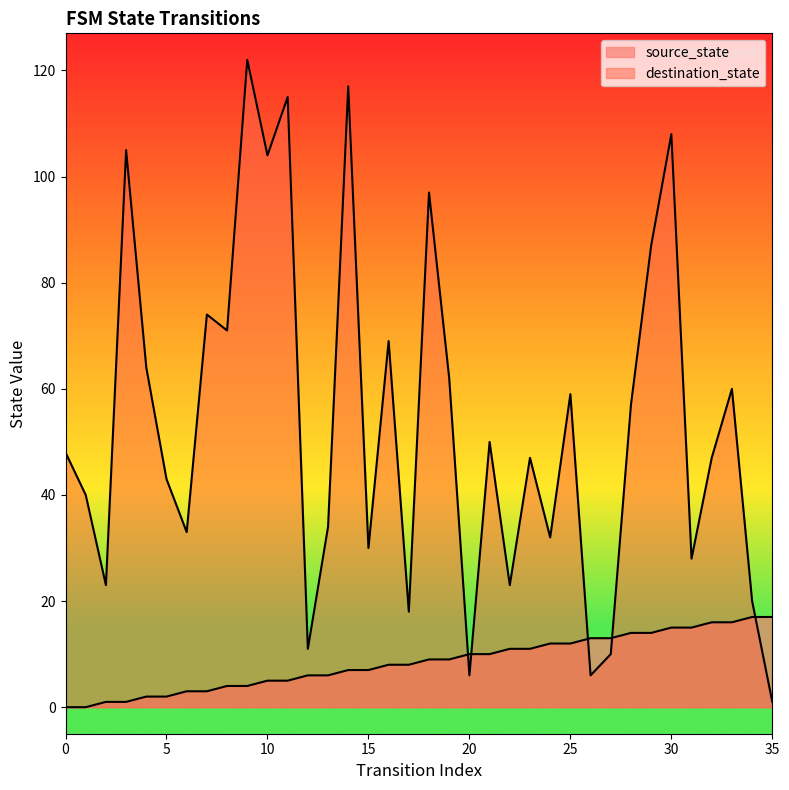

Which category has the highest value across all series?

9